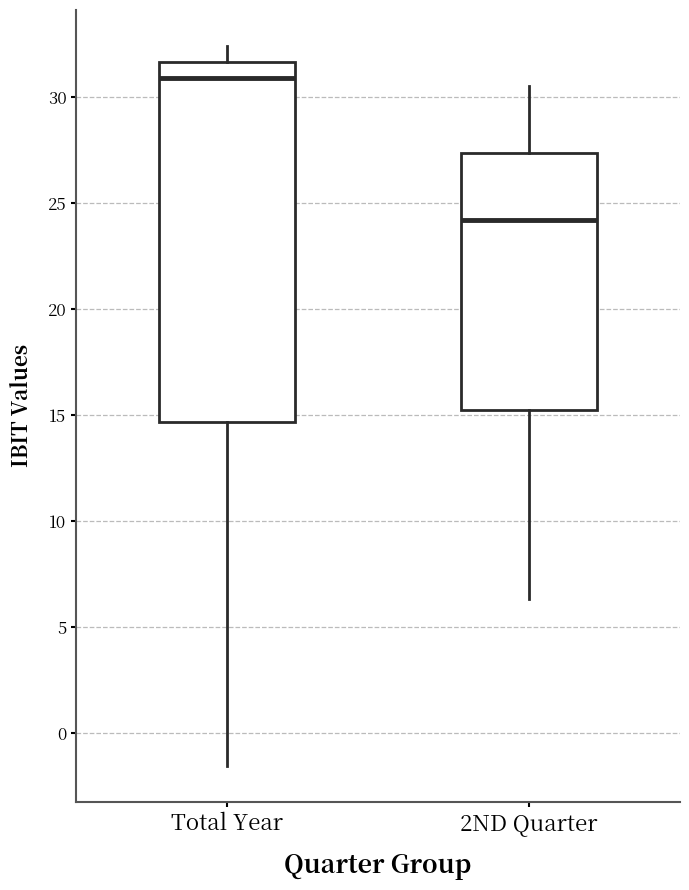

Reading left to right, read every box against the y-axis: the position of its median line, the range the box covers, and the ends of its whiskers. The values are not printed on the chart, so give them approximately, as read against the axis.

Total Year: median 31.0, box 14.5 to 31.5, whiskers -1.5 to 32.5
2ND Quarter: median 24.0, box 15.5 to 27.5, whiskers 6.5 to 30.5